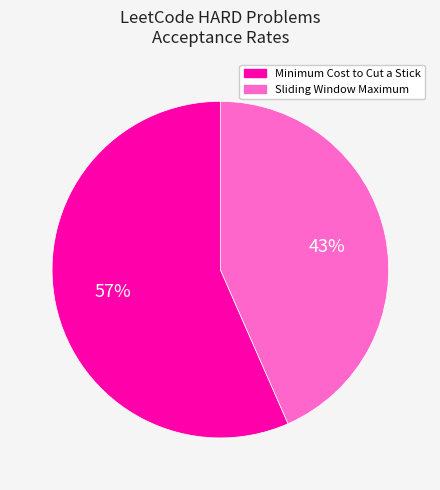

Which category has the smallest portion of the pie?

Sliding Window Maximum